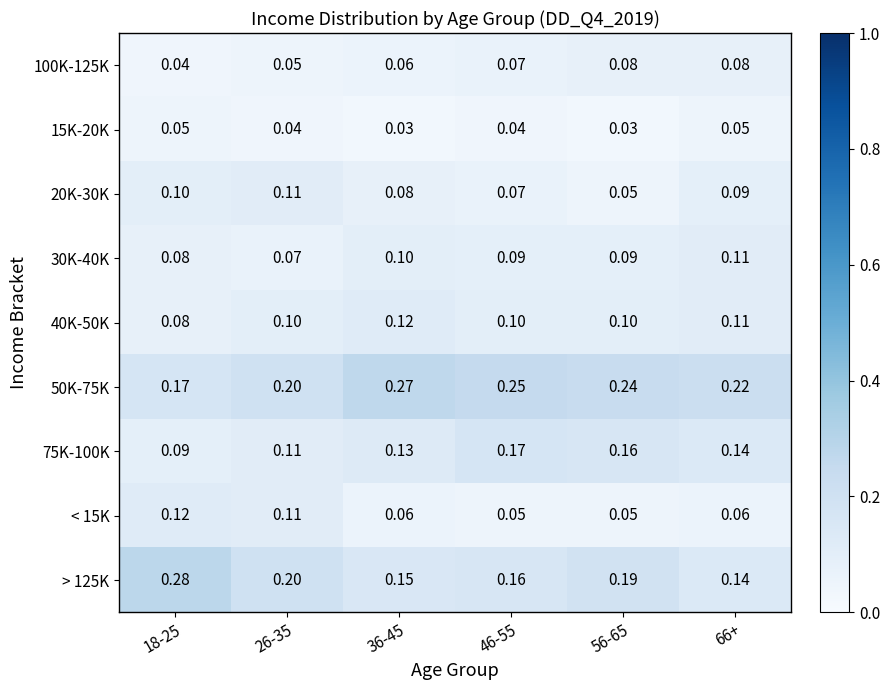

Is the value of 100K-125K at 66+ greater than the value of 20K-30K at 56-65?

Yes